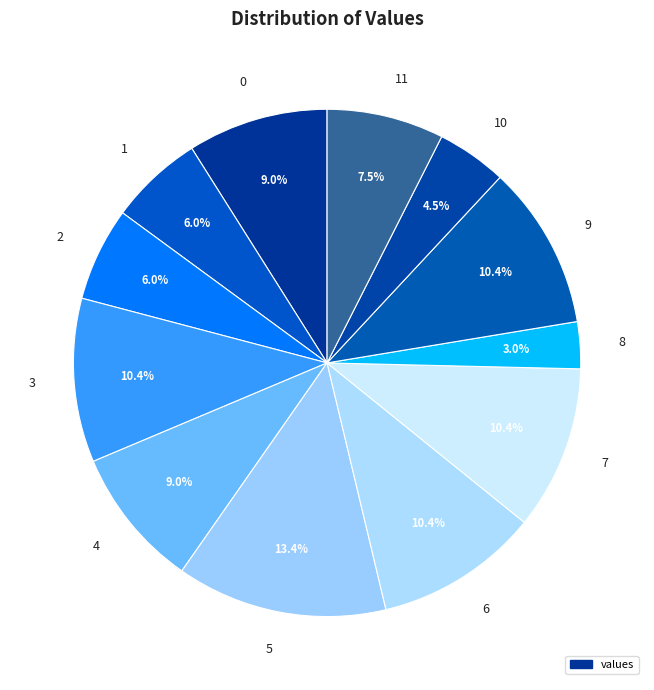

Is there any slice that represents more than half of the pie?

No